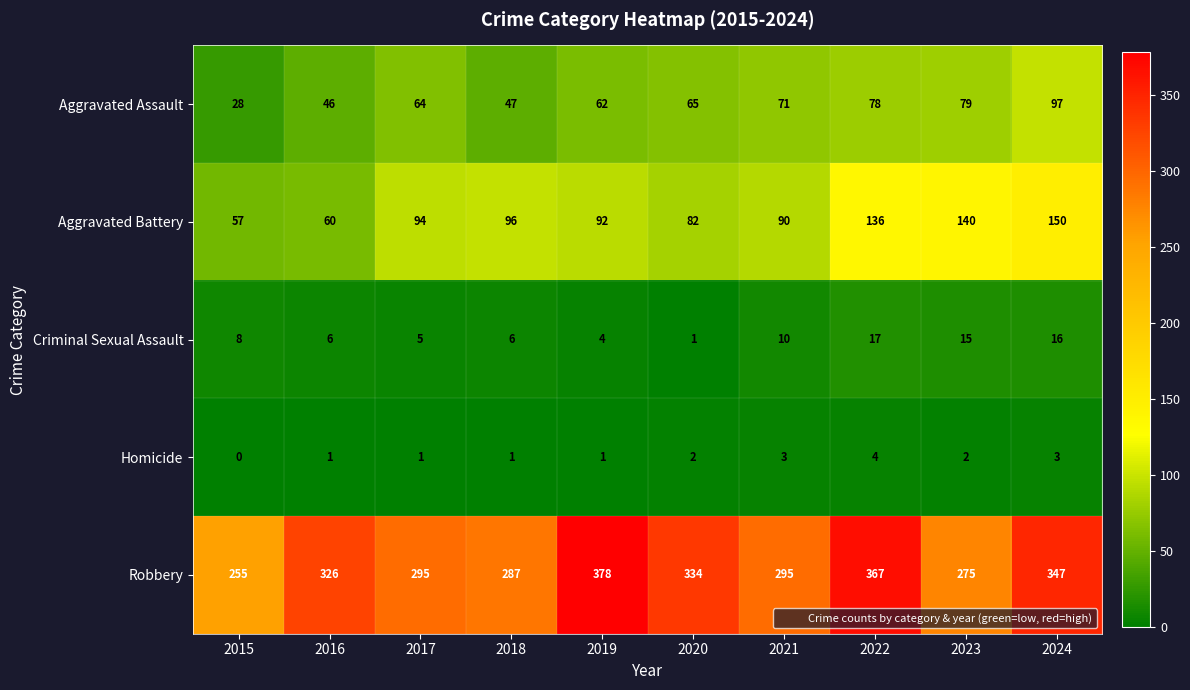

List the labels in order of Aggravated Battery value, smallest first.

2015, 2016, 2020, 2021, 2019, 2017, 2018, 2022, 2023, 2024